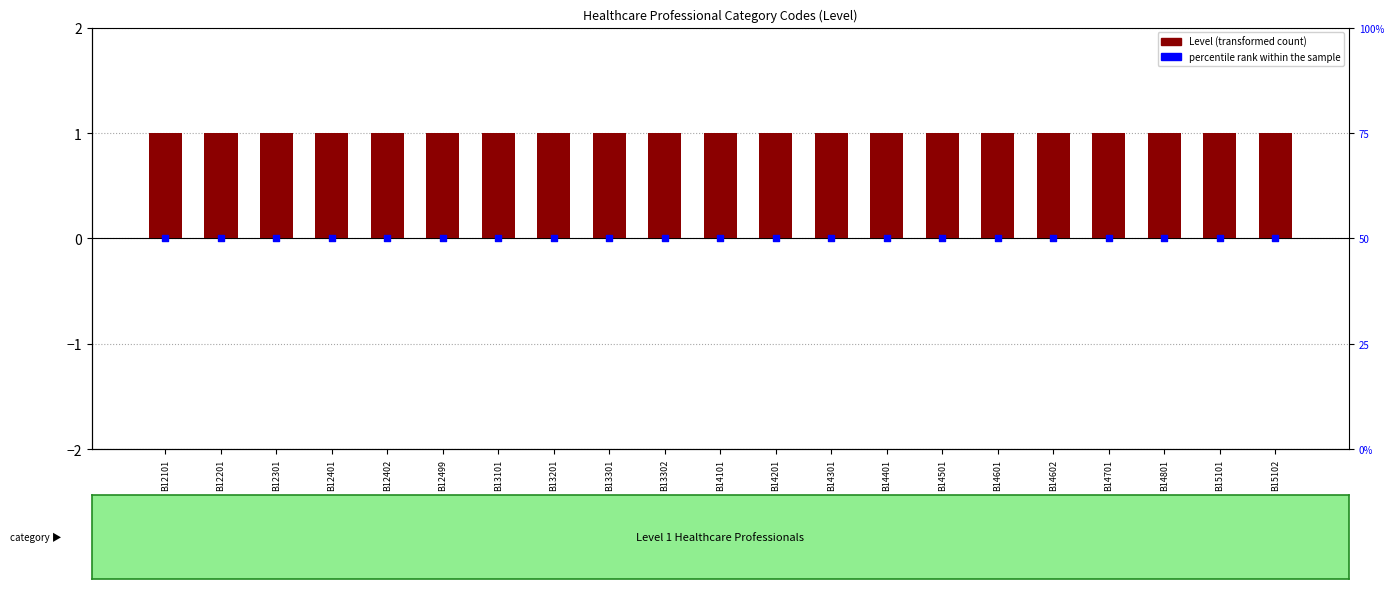

Is the value of percentile rank within the sample at B13301 greater than the value of Level at B14801?

Yes